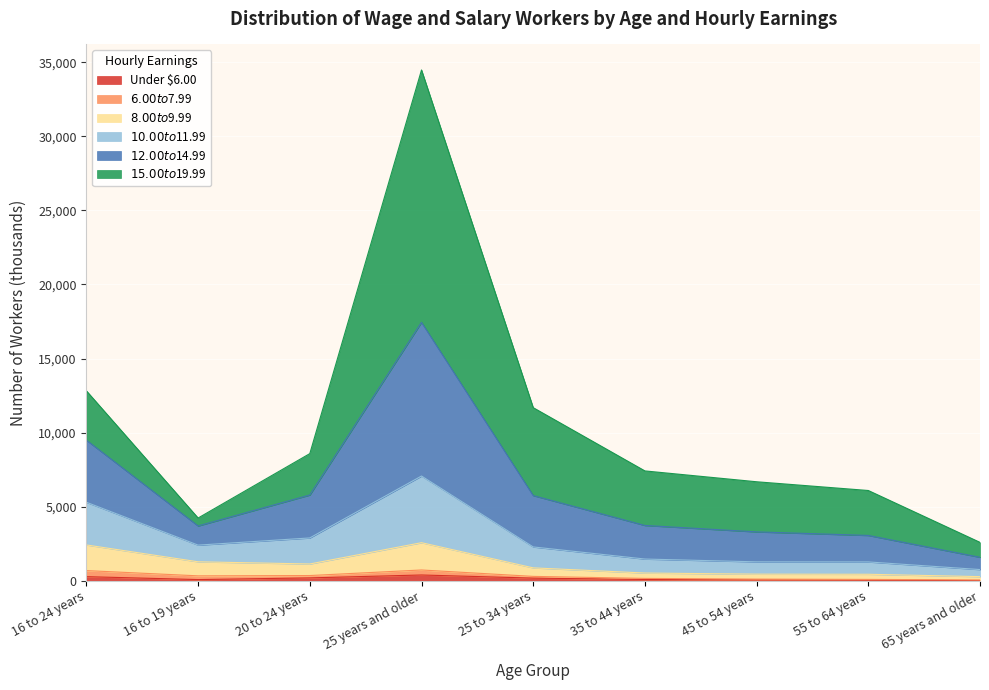

Where is the first local maximum for $12.00 to $14.99?

25 years and older